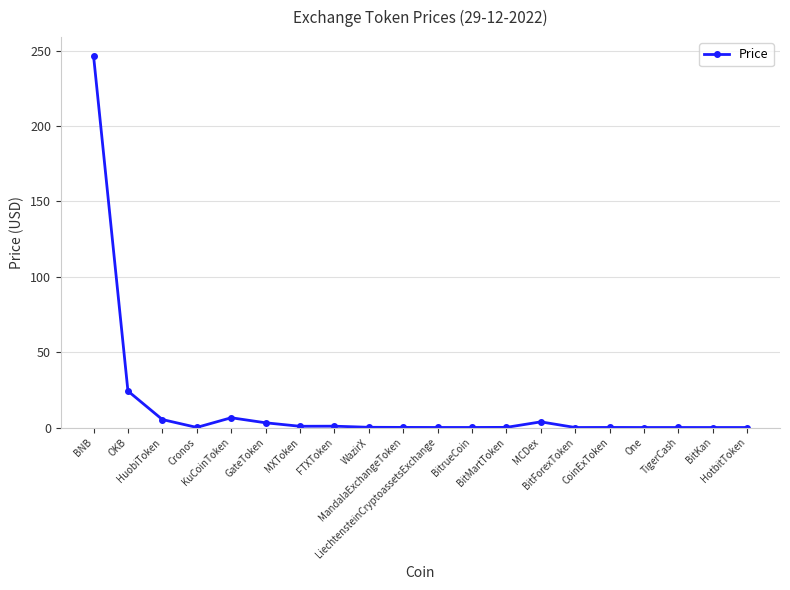

What is the sum of all values?

291.6